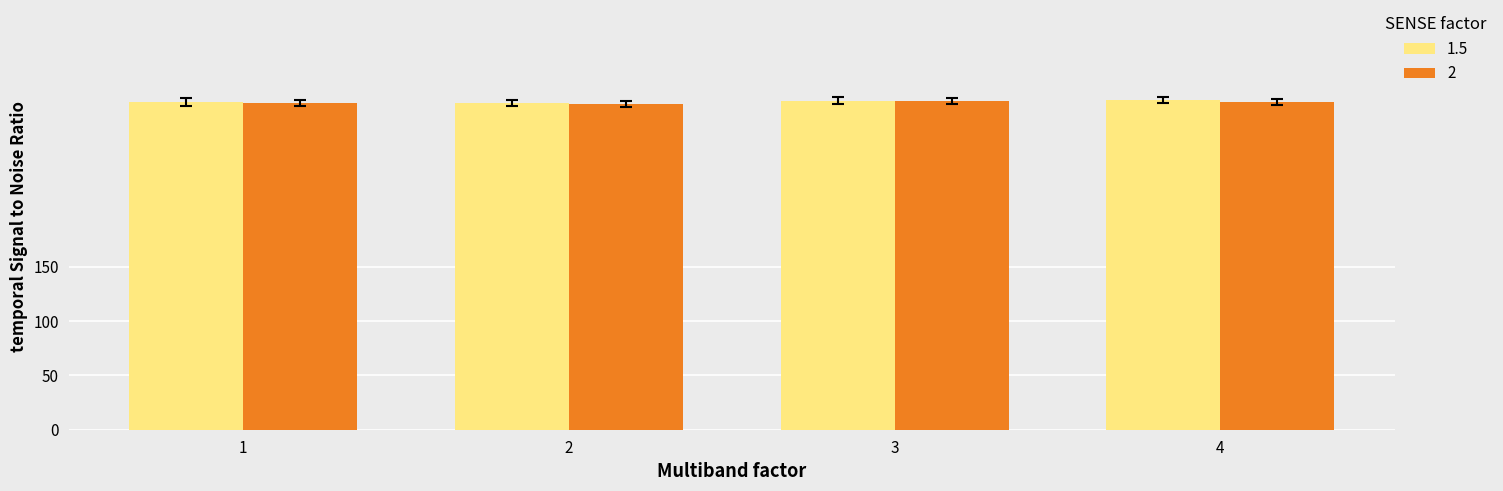

What is the total value across all series at 4?

606